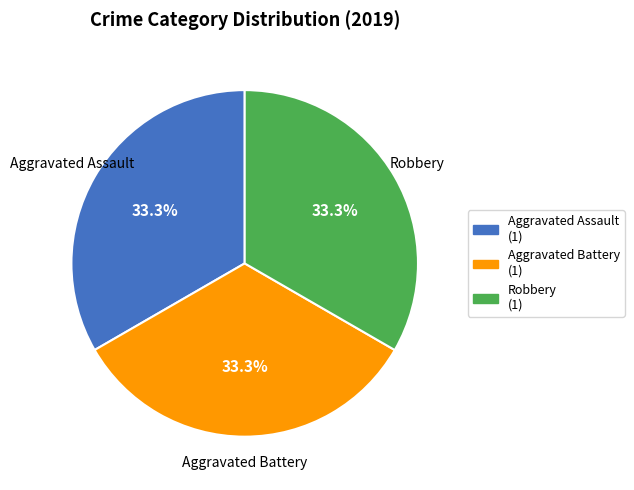

Does any single category account for the majority?

No